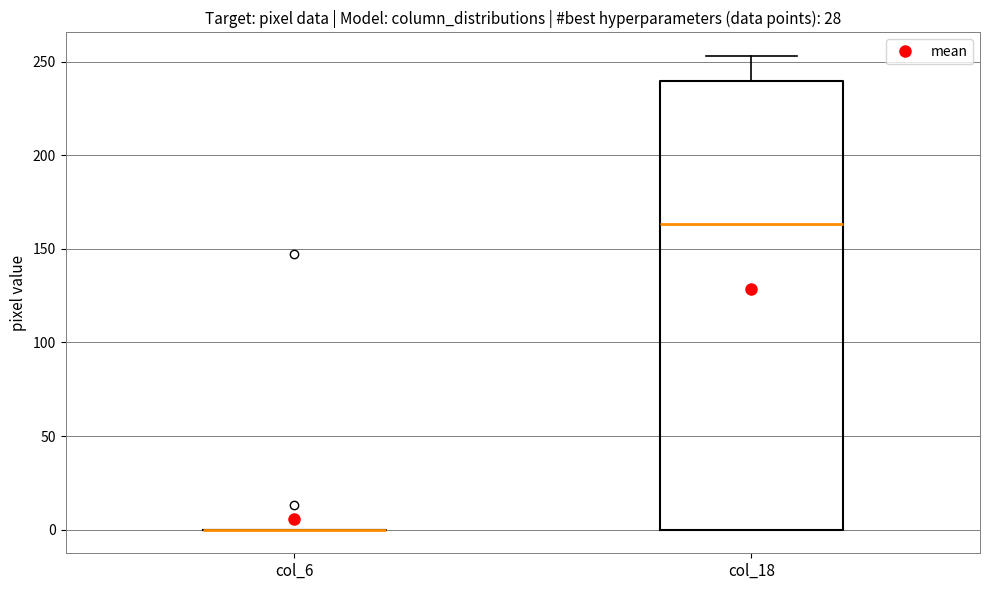

Reading left to right, transcribe this box plot: for each box, give where its median line is, the range the box spans, and where its two whiskers end, as read against the y-axis. The values are not printed on the chart, so give them approximately, as read against the axis.

col_6: box collapsed to a line at 0, whiskers 0 to 0
col_18: median 165, box 0 to 240, whiskers 0 to 255